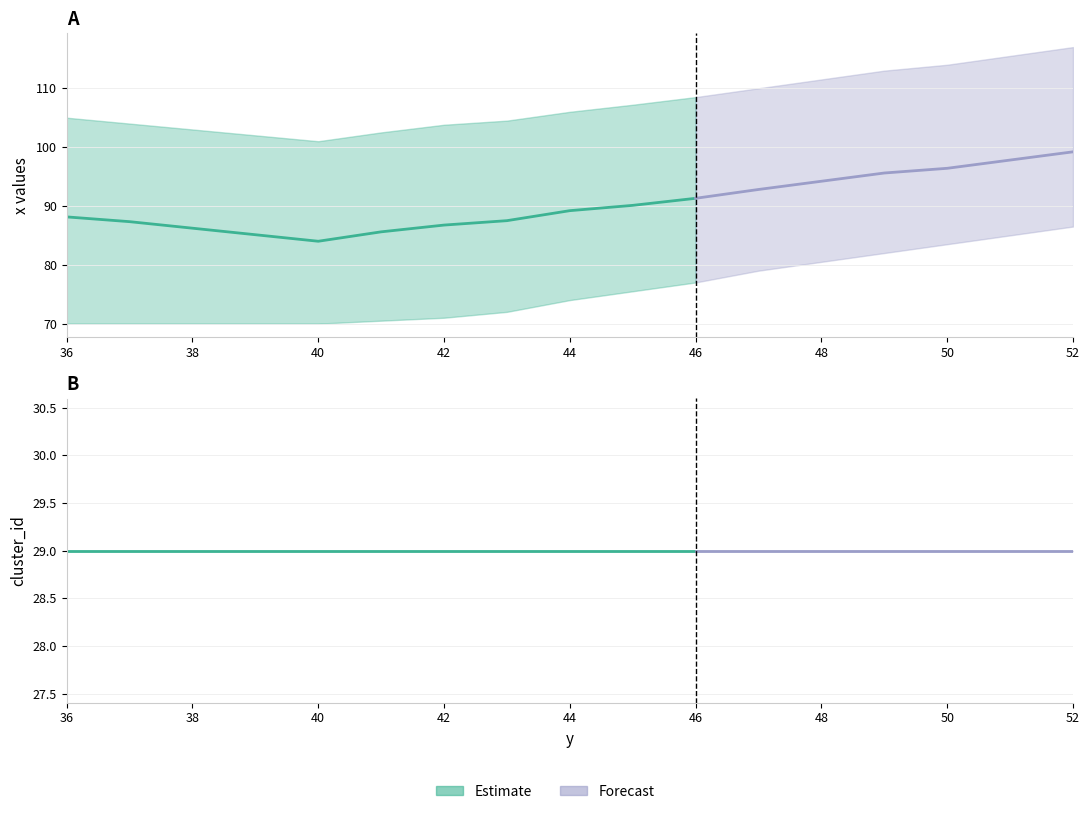

At which label does x_lower first exceed 75?

45